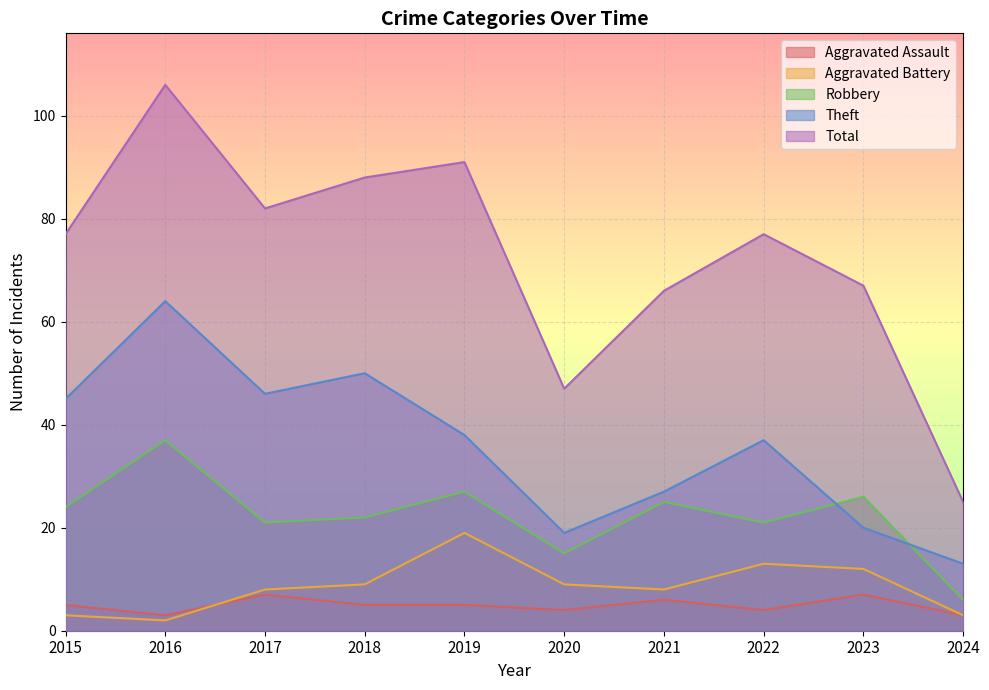

Which has a higher value, 2024 or 2022?

2022